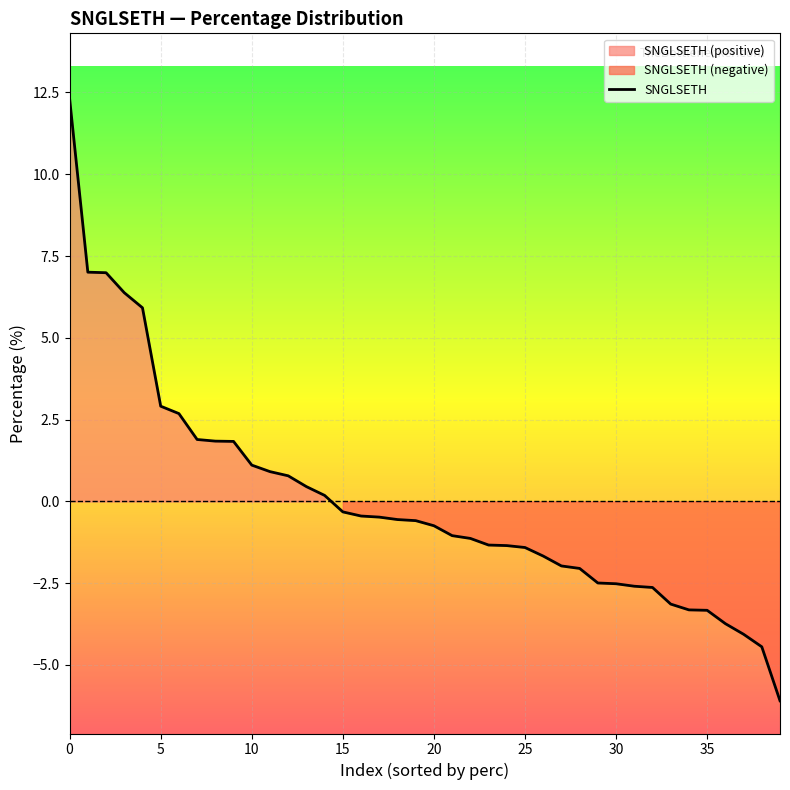

Which category has the lowest value across all series?

39